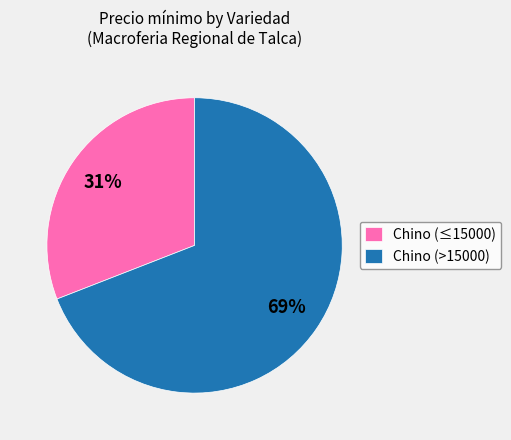

Does Chino (>15000) represent more than half of the total?

Yes